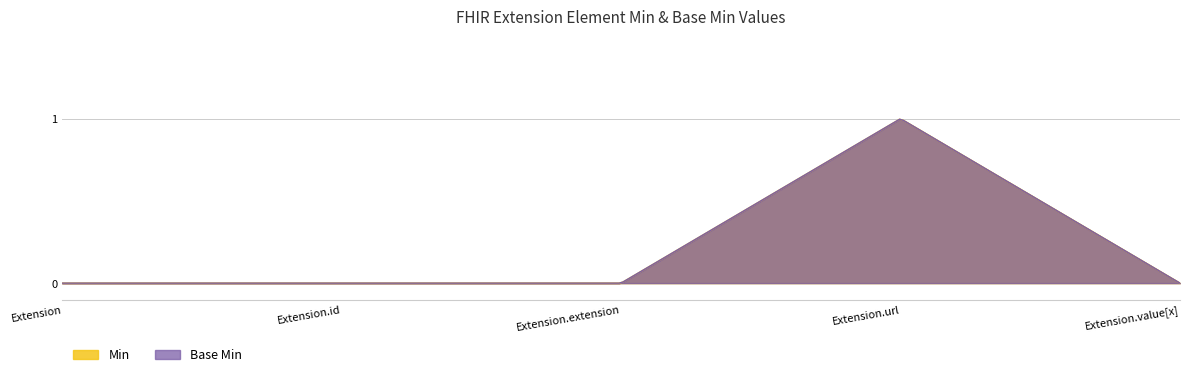

What is the difference between the maximum and minimum values in the Min series?

1